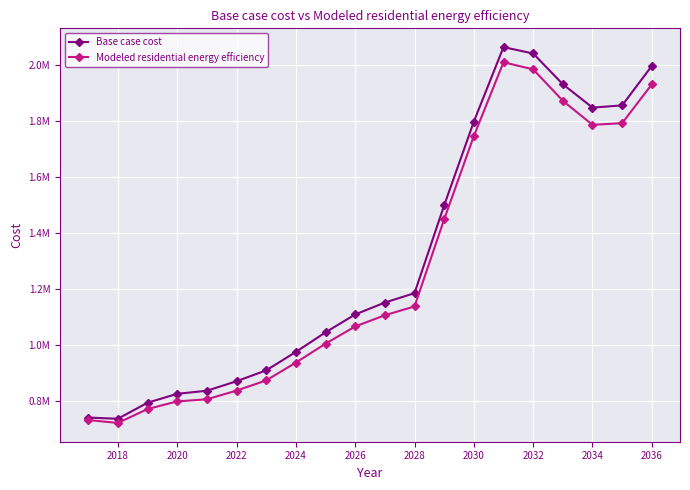

In Modeled residential energy efficiency, how many points are higher than both neighbors (excluding endpoints)?

1